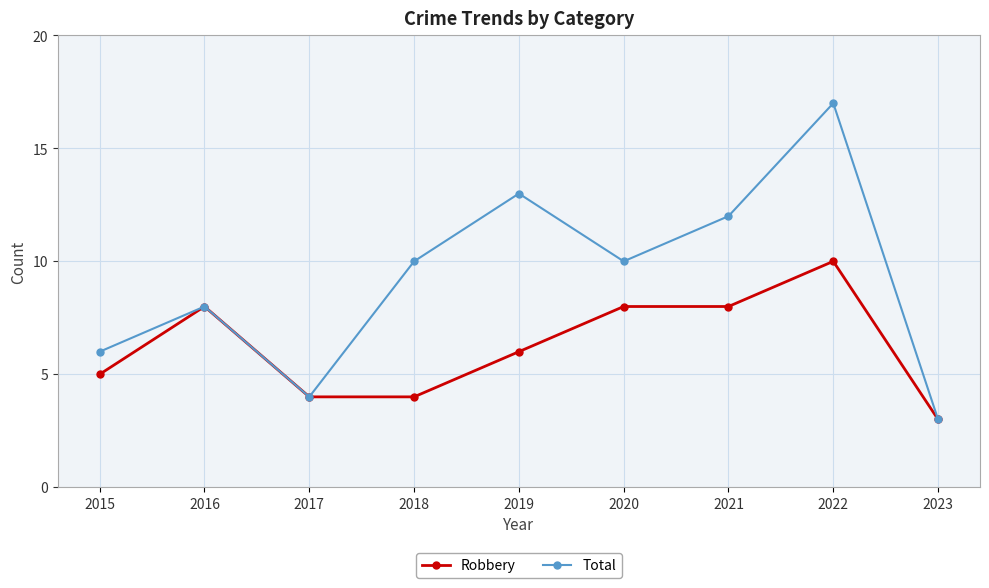

Read the Robbery value at 2018.

4